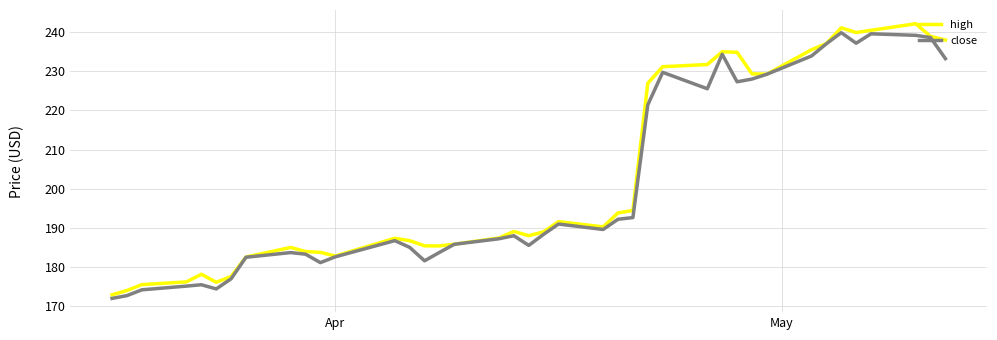

What is the greatest value displayed?

242.1